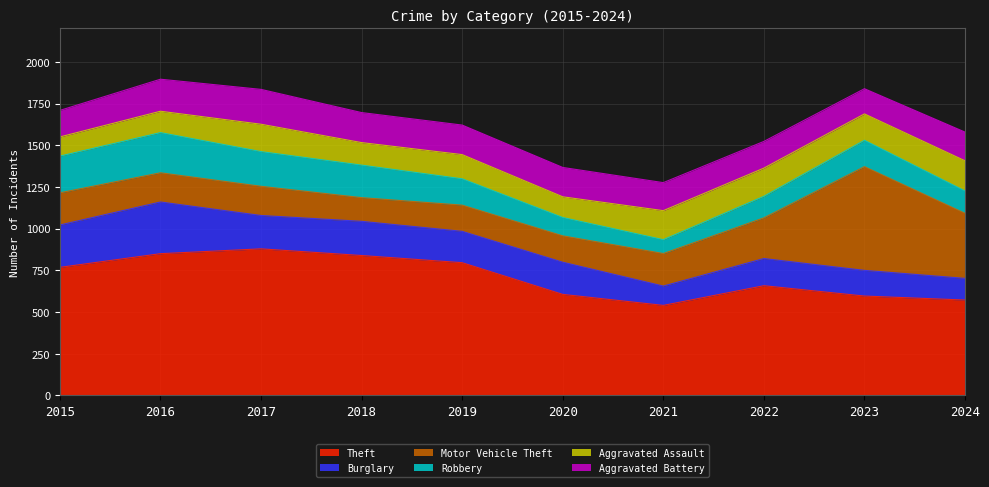

What is the difference between the Aggravated Assault values at 2022 and 2024?

12